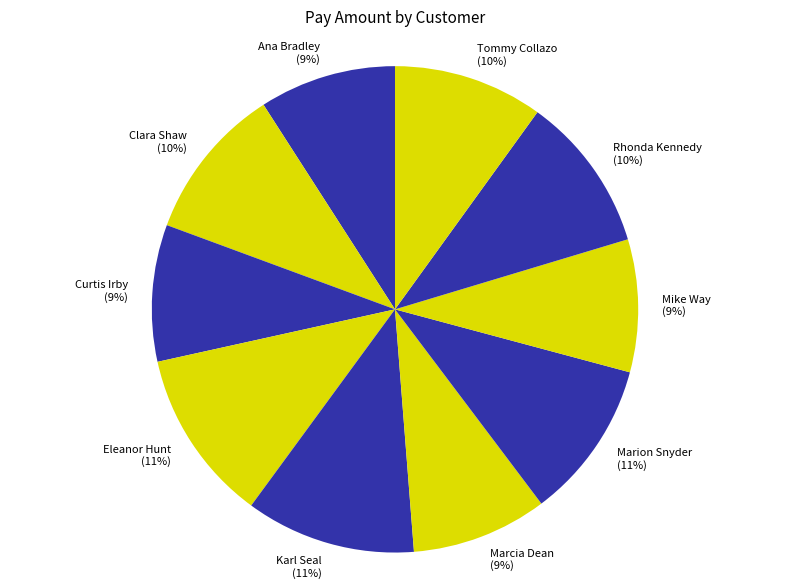

How many slices are in this pie chart?

10